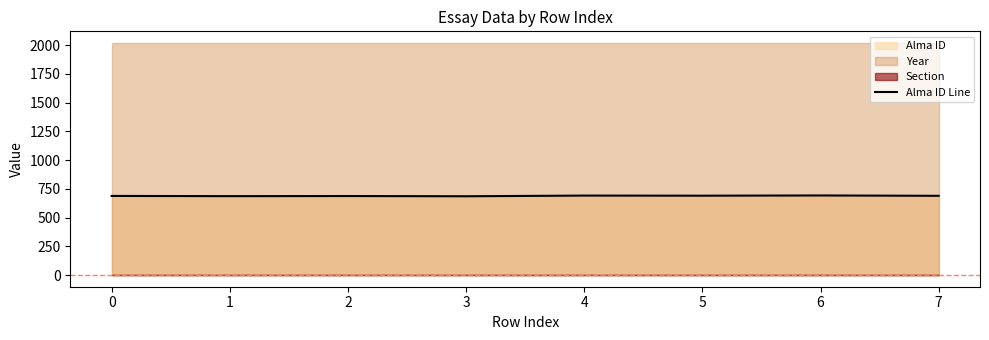

Does the chart have visible grid lines?

No